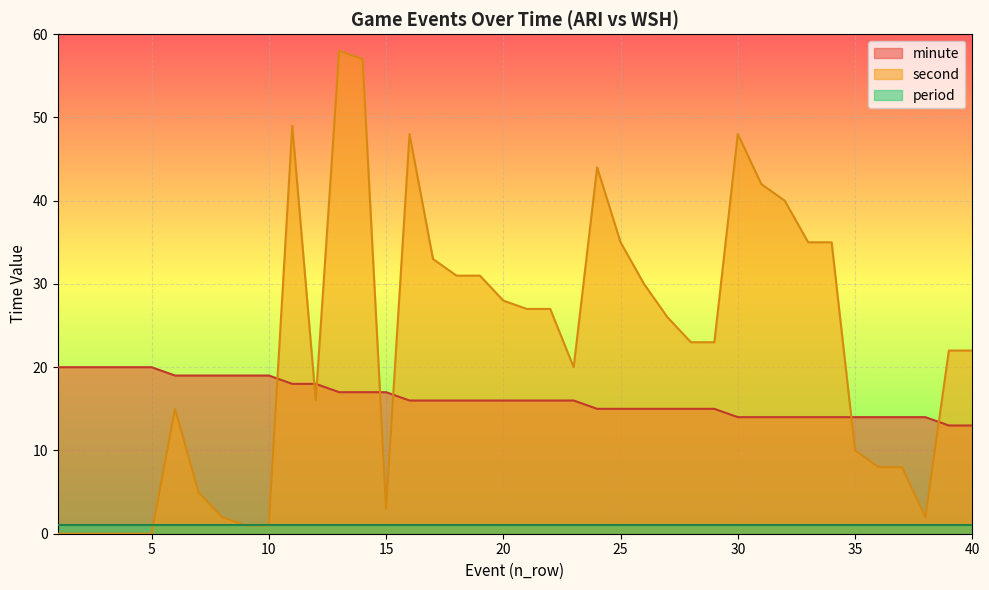

What is the average value of the minute series?

16